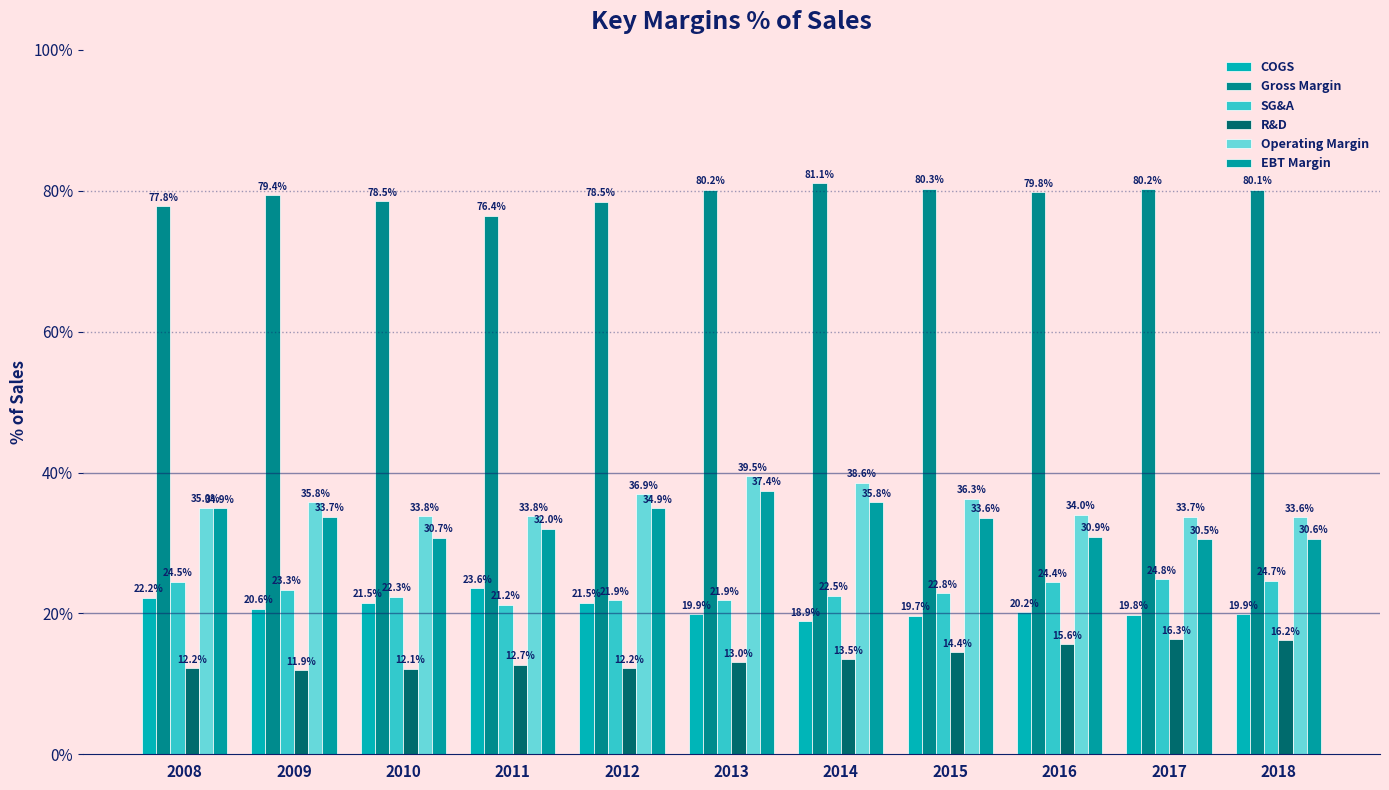

Rank the categories by COGS value from lowest to highest.

2014, 2015, 2017, 2013, 2018, 2016, 2009, 2010, 2012, 2008, 2011